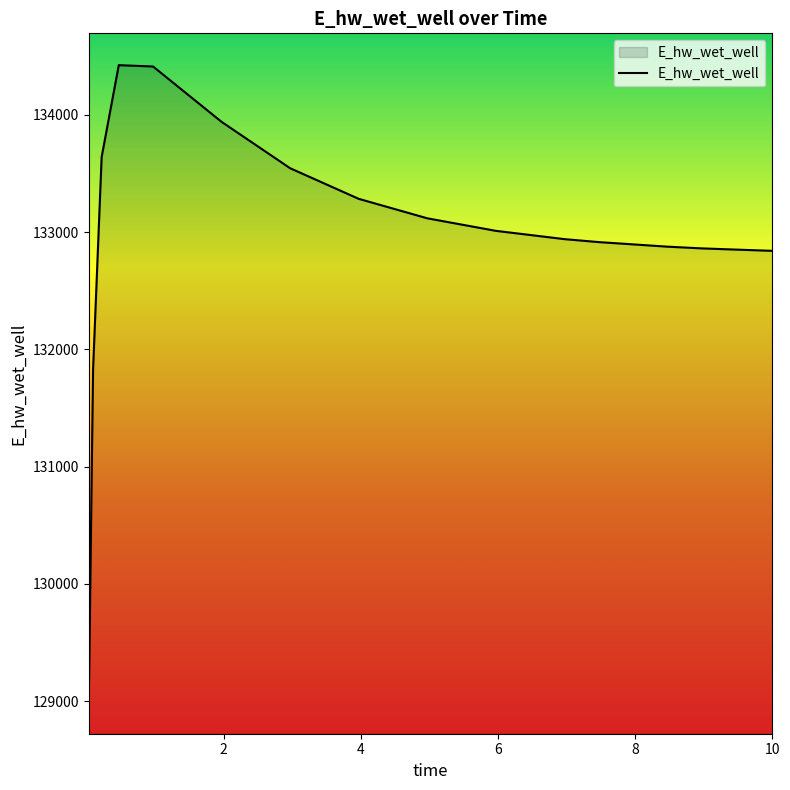

What is the difference between the maximum and minimum values?

5430.0